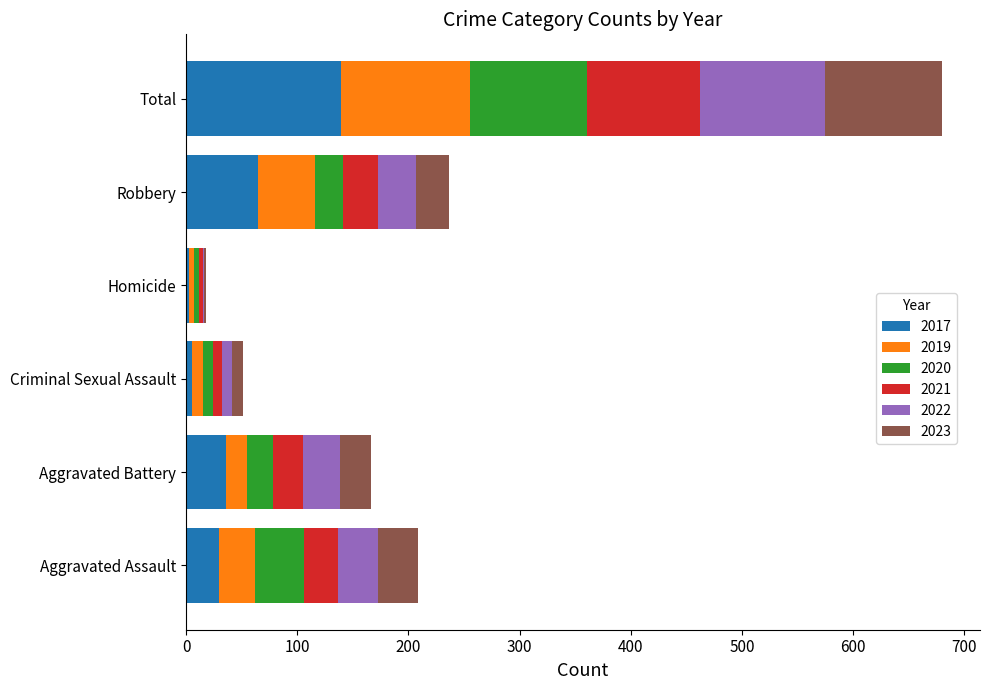

What is the sum of the 2017 values at Aggravated Assault and Aggravated Battery?

66